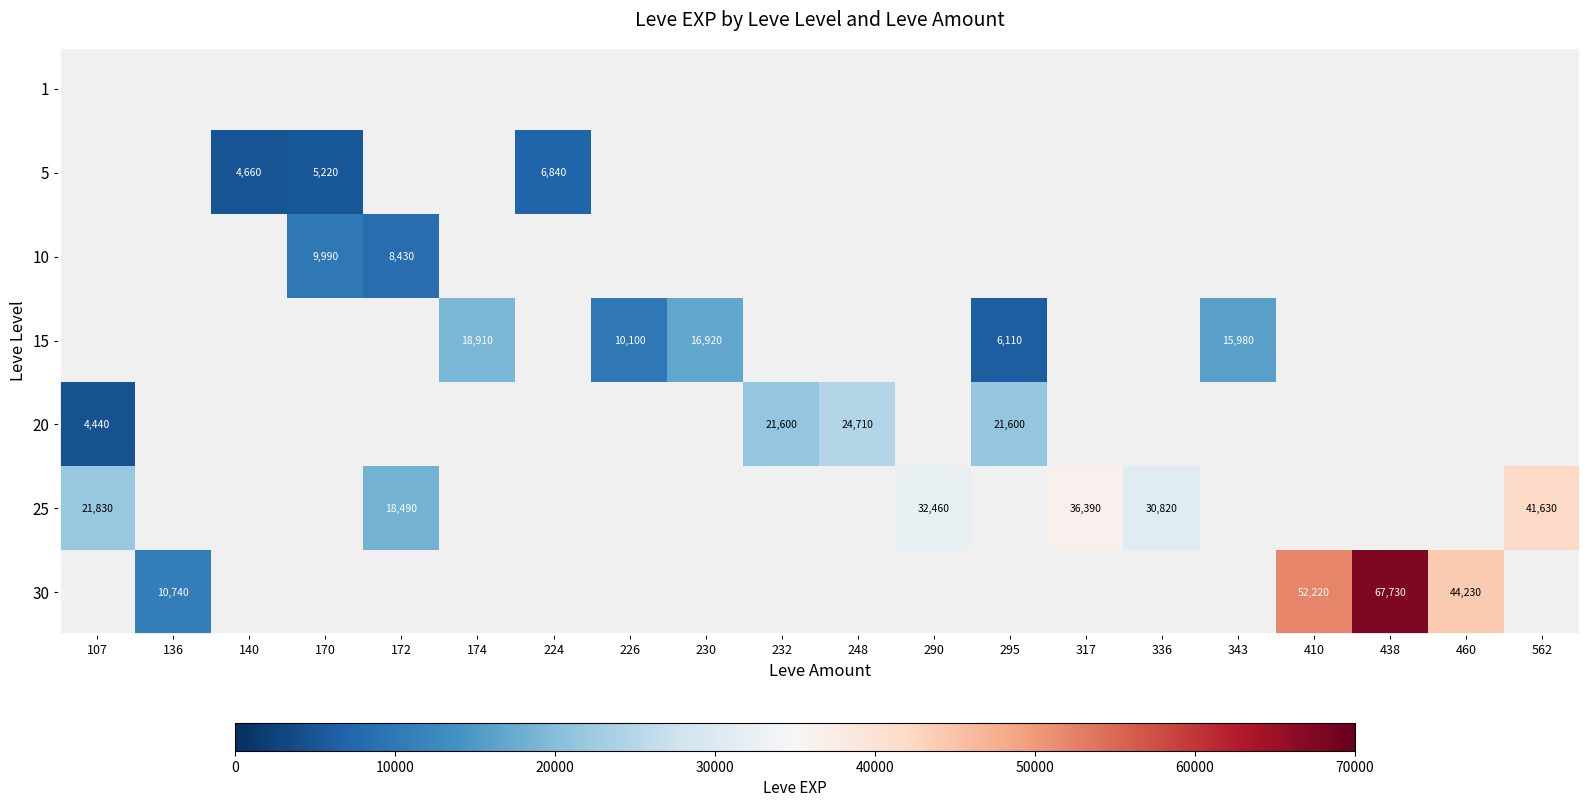

Which label corresponds to the largest value in the chart?

438